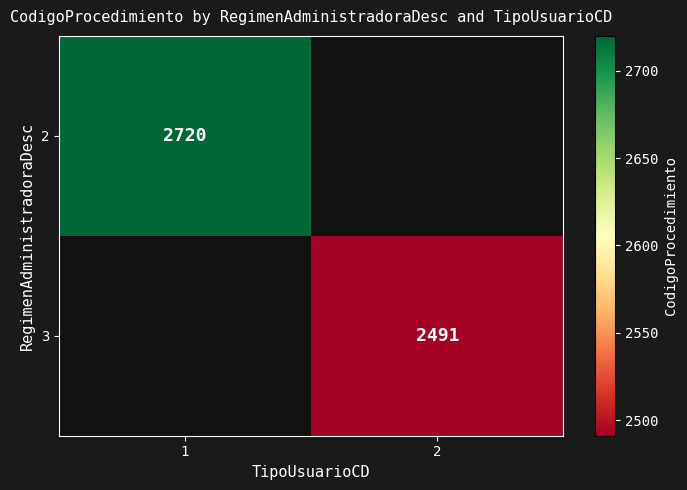

The 3 series shows 2491 at 2. True or false?

True